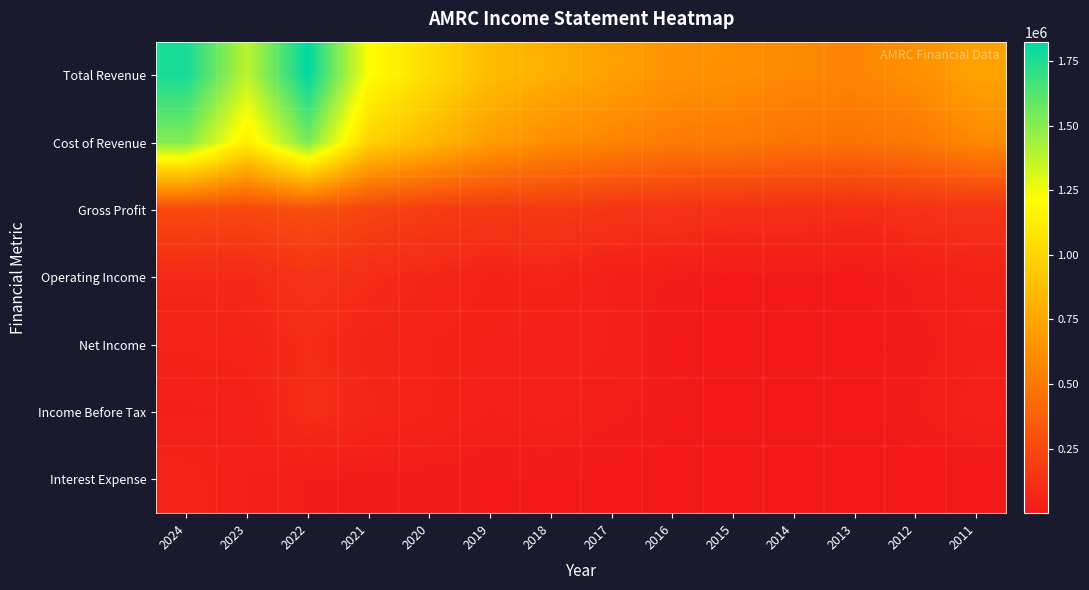

What is the total value across all series at 2014?

1217500